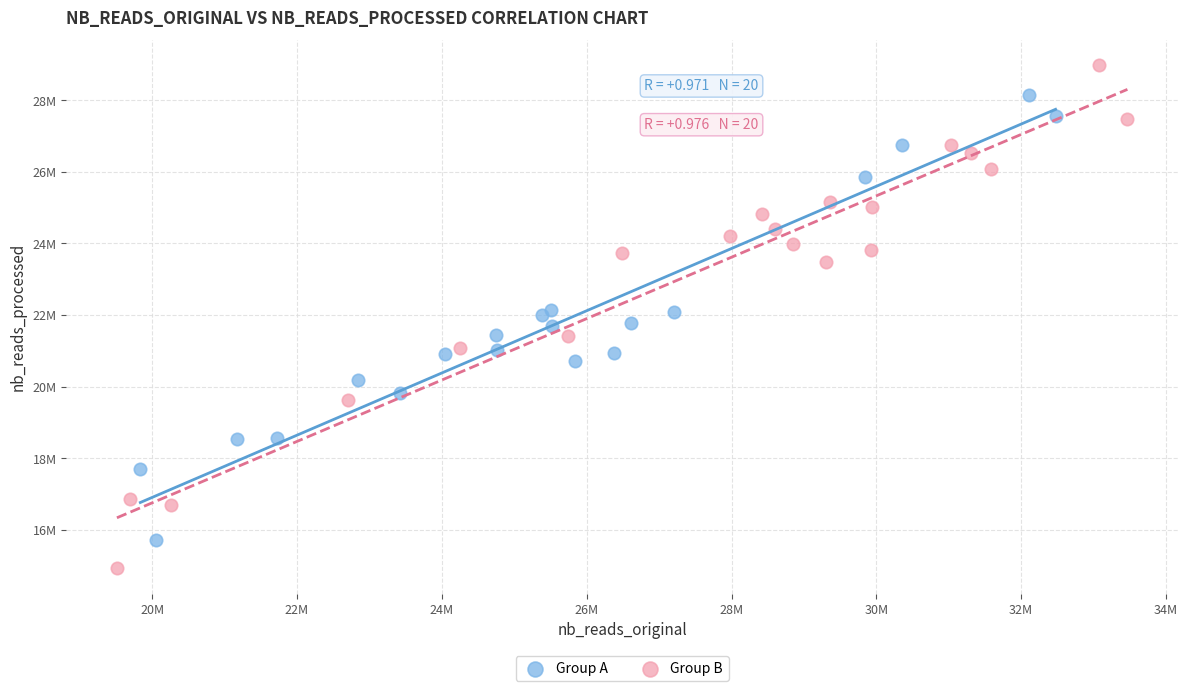

Which series has the widest spread of Y values?

Group B